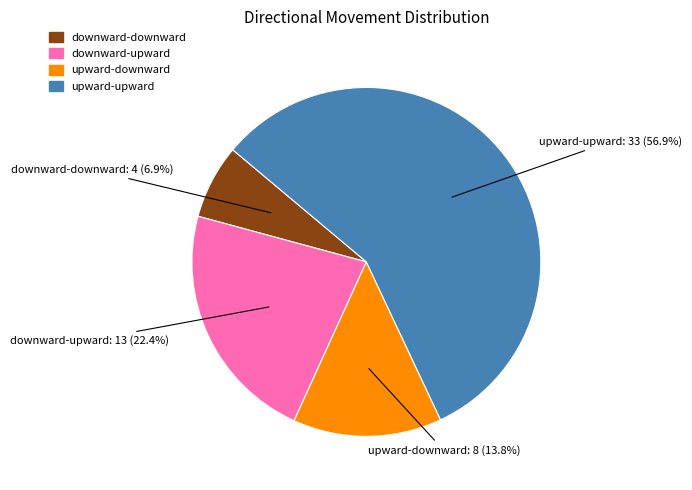

What is the smallest slice in the pie chart?

downward-downward